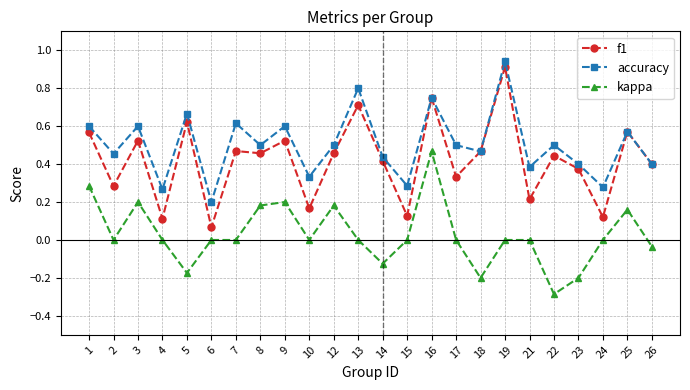

The value of f1 at 21 is 0.2. True or false?

True